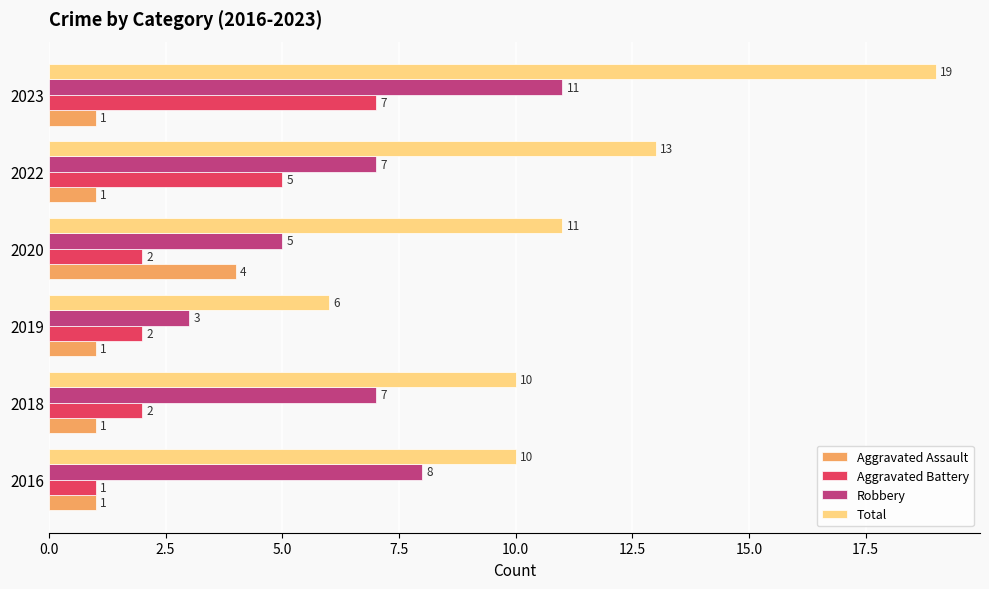

What is the spread (max minus min) of values at 2023?

18